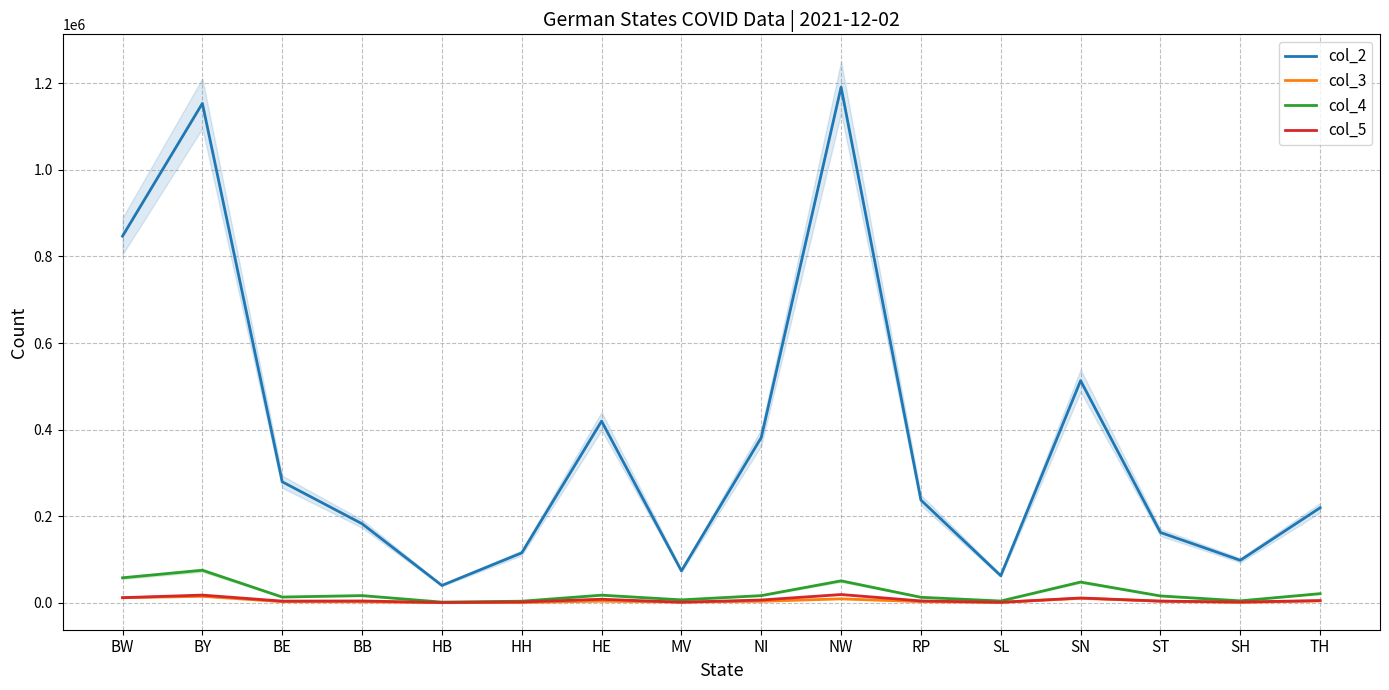

What is the sum of all col_4 values?

365222